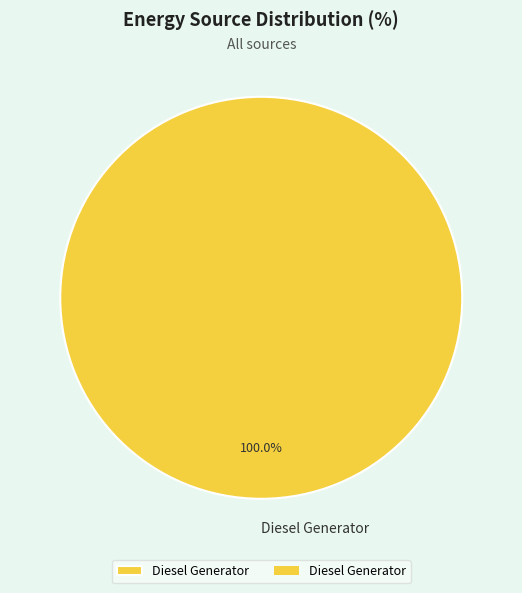

Does Diesel Generator represent more than half of the total?

Yes